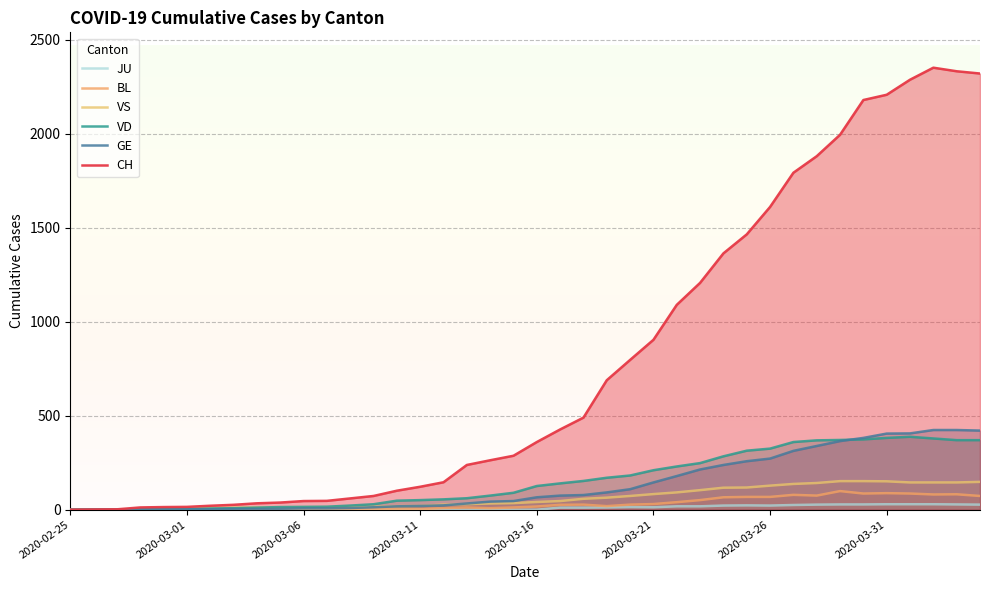

What is the sum of the VS values at 2020-02-25 and 2020-03-06?

11